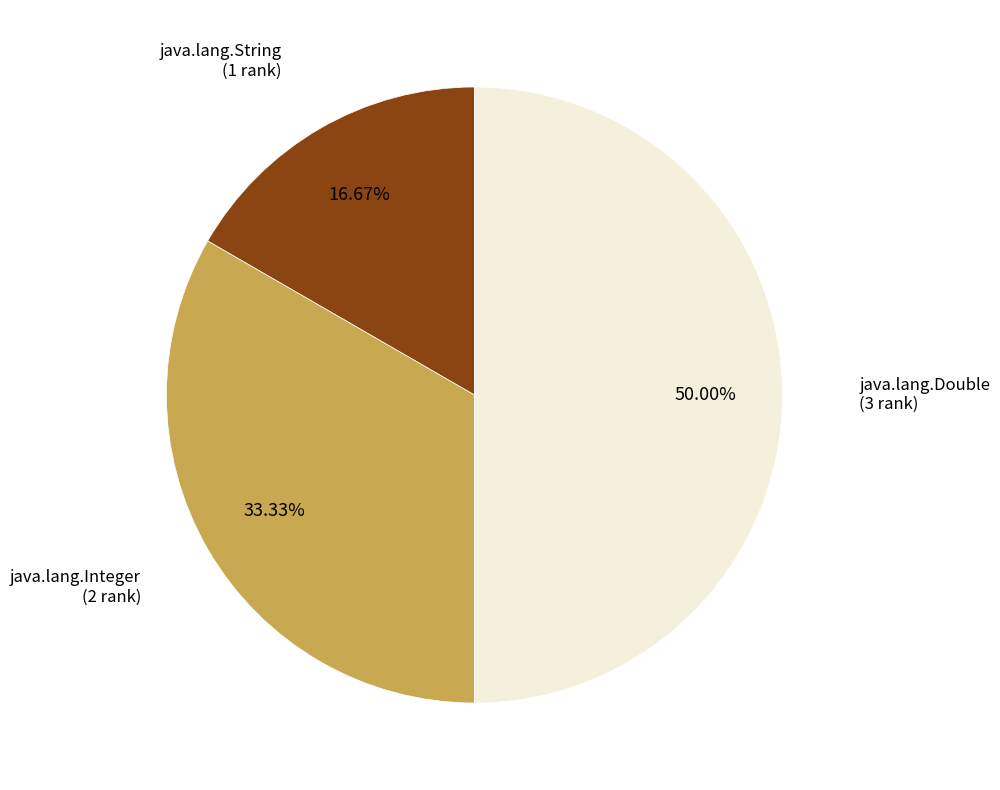

Count the number of slices in the pie.

3